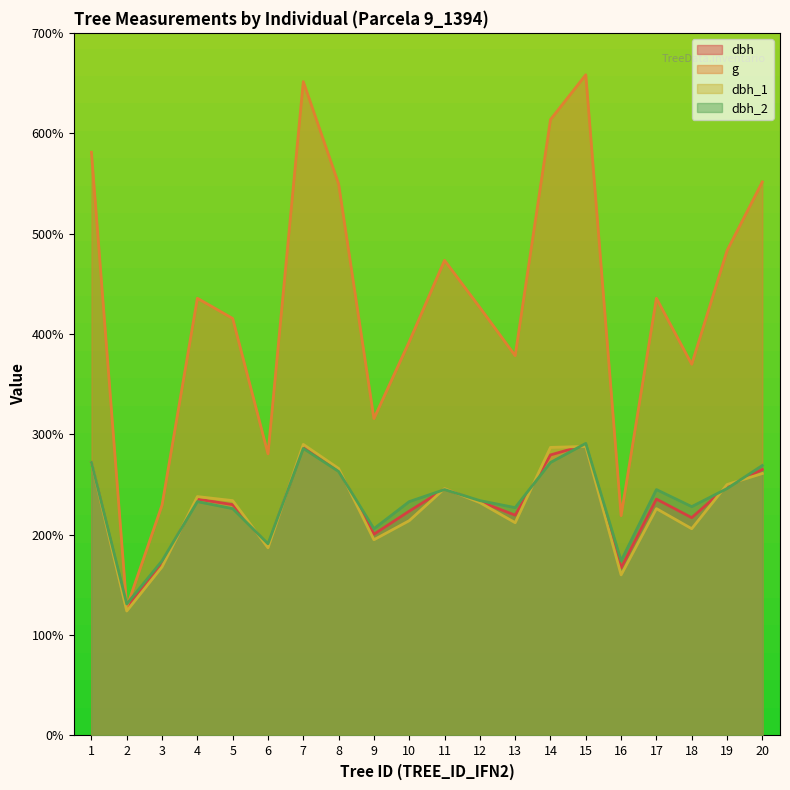

True or false: g has a value of 21.9 at 16.

True